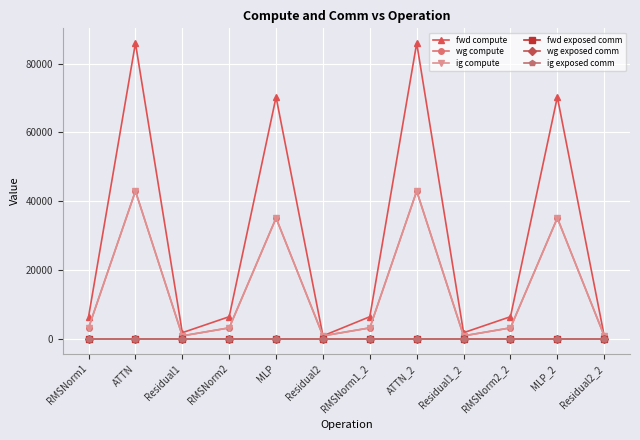

What is the sum of the fwd compute values at ATTN_2 and ATTN?

171881.7